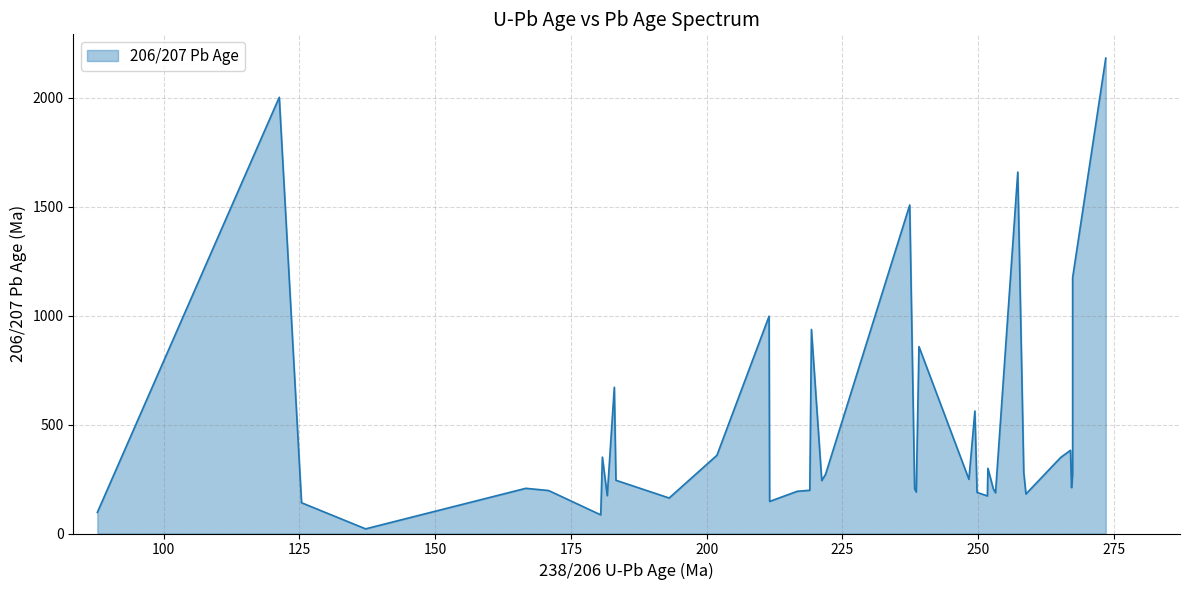

How many distinct data groups are displayed?

1